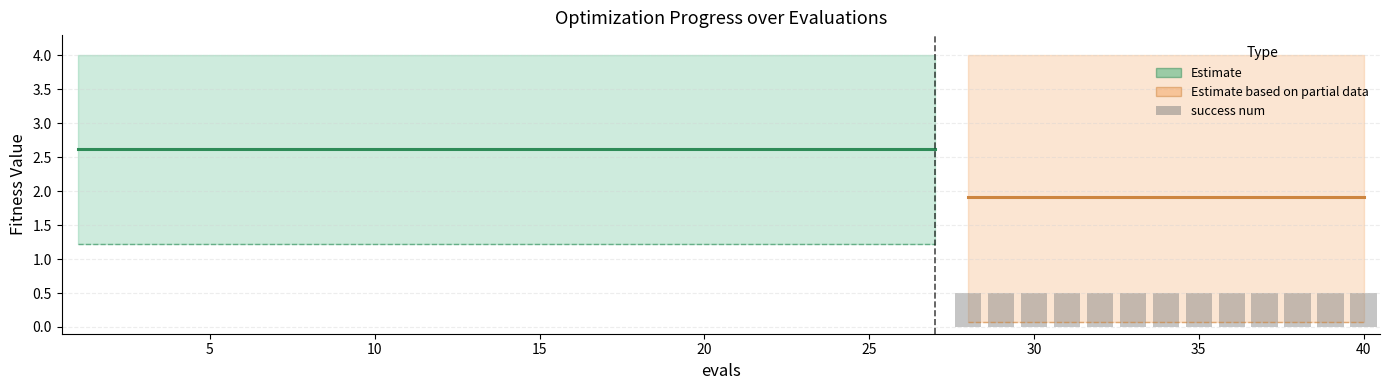

What is the difference between the highest and lowest values at 32?

3.9